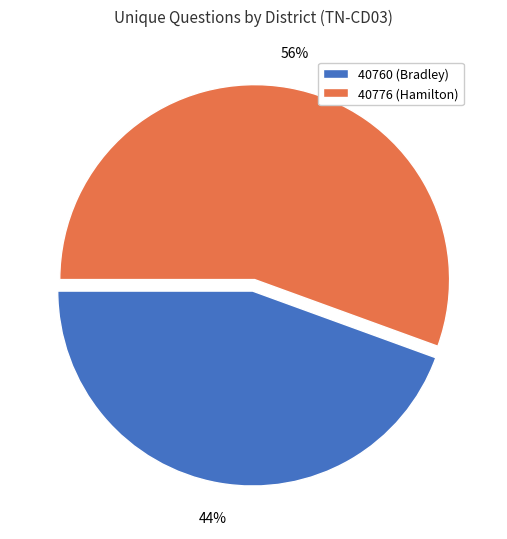

The 40776 (Hamilton) slice represents 69% of the pie. True or false?

False